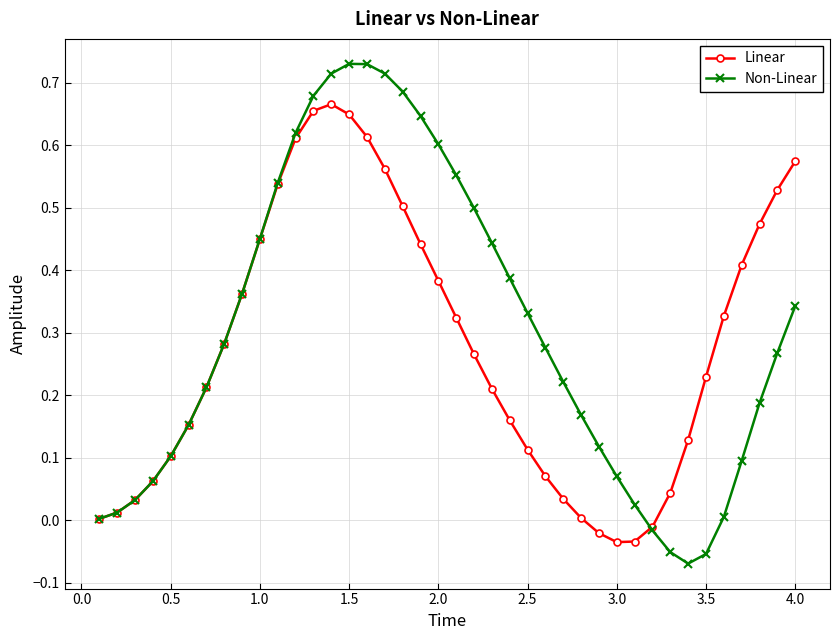

Which series has the widest spread of values?

Non-Linear